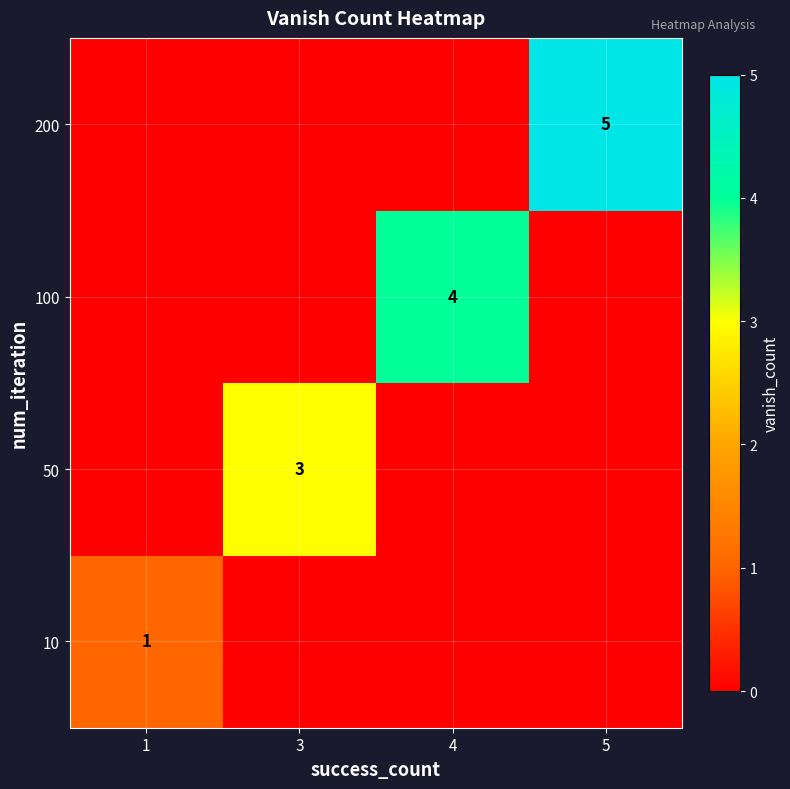

The 200 series shows 5 at 5. True or false?

True